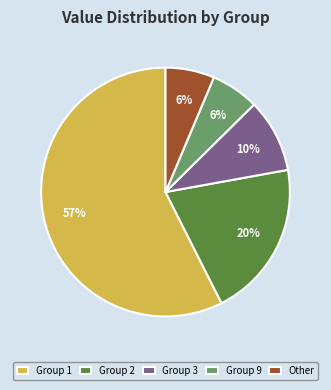

To the nearest percent, what is the average slice percentage?

20%